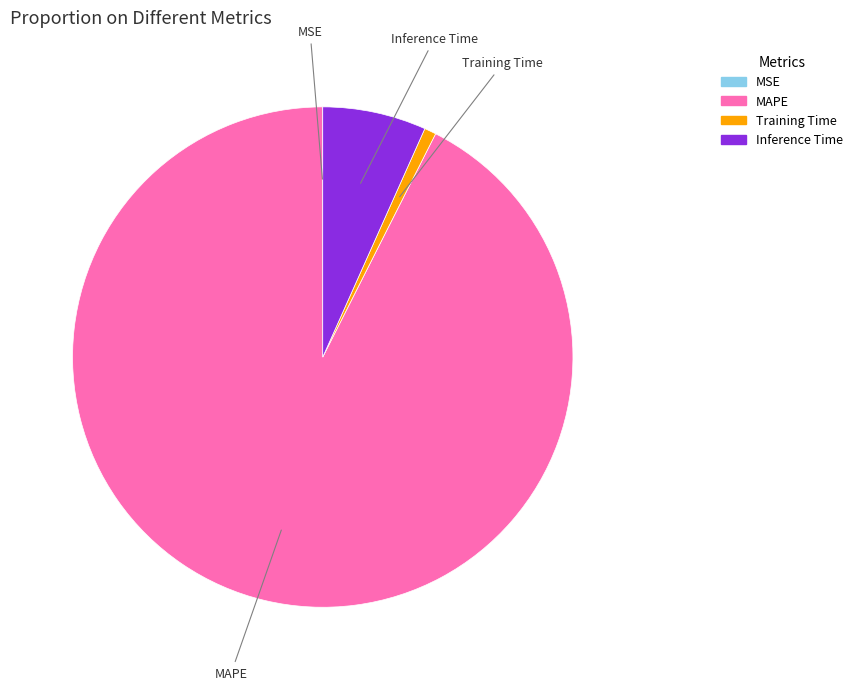

Which category has the biggest portion of the pie?

MAPE